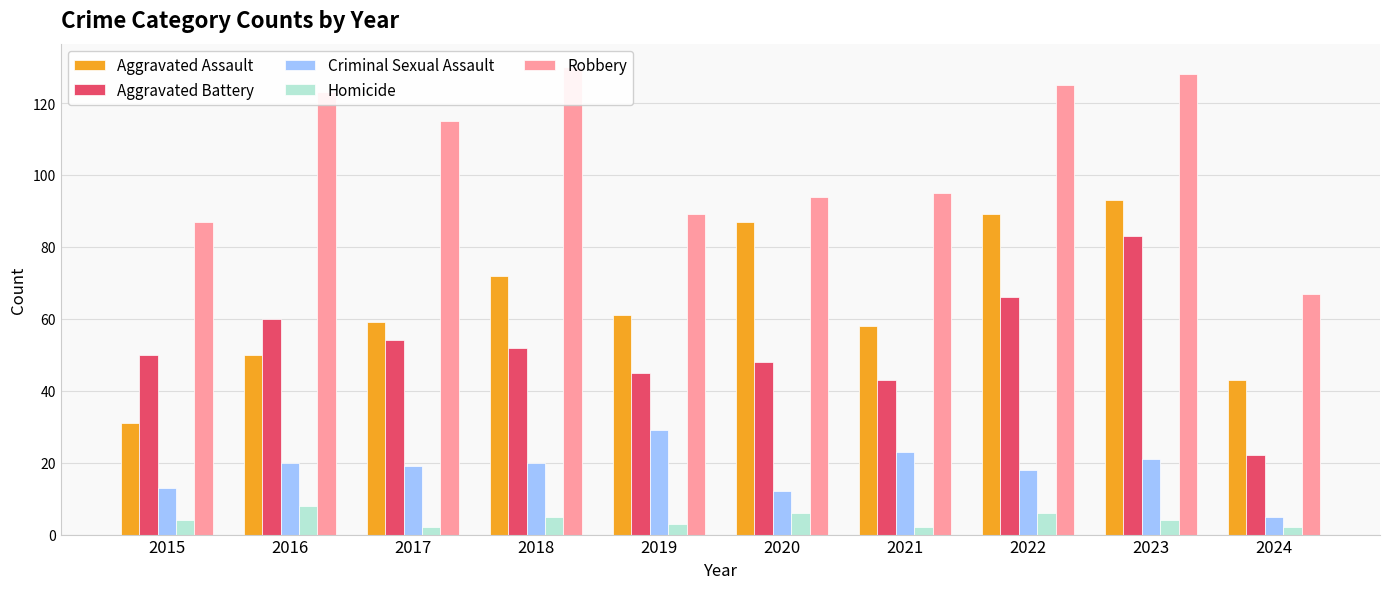

The Homicide series shows 4 at 2023. True or false?

True